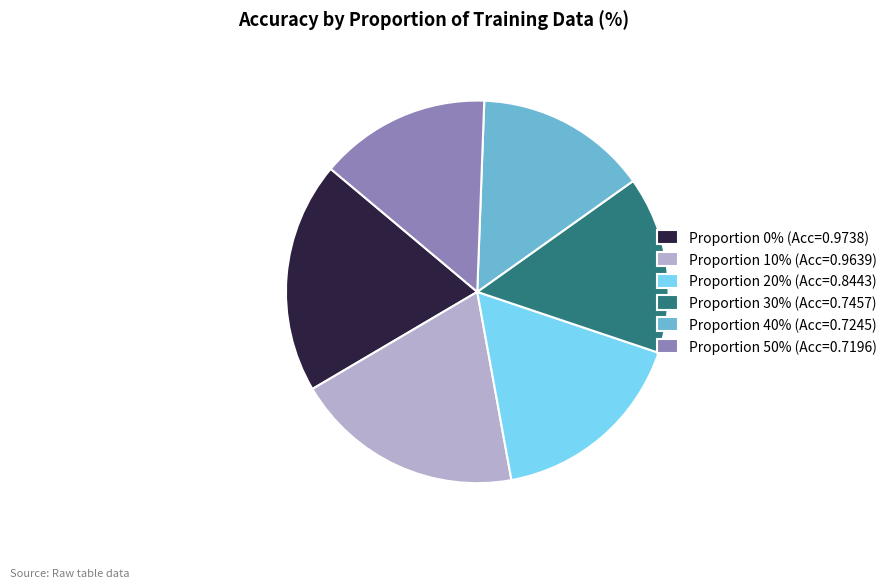

Between Proportion 30% (Acc=0.7457) and Proportion 10% (Acc=0.9639), which is larger?

Proportion 10% (Acc=0.9639)